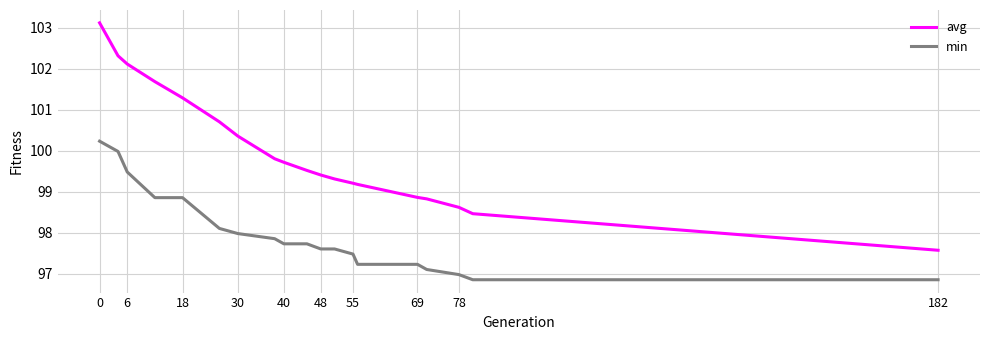

True or false: avg and min cross at least once.

False